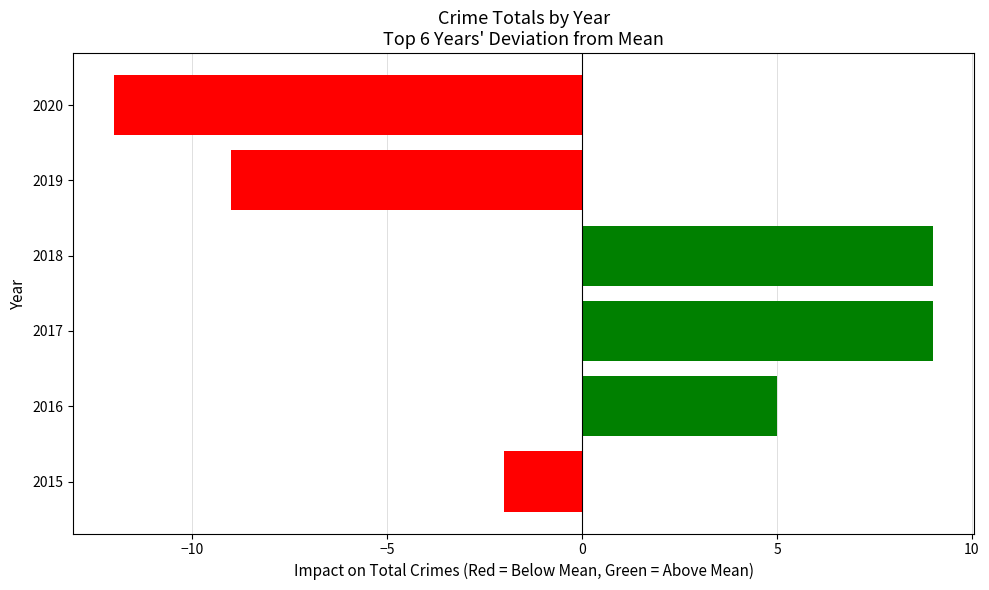

Which label corresponds to the largest value in the chart?

2017